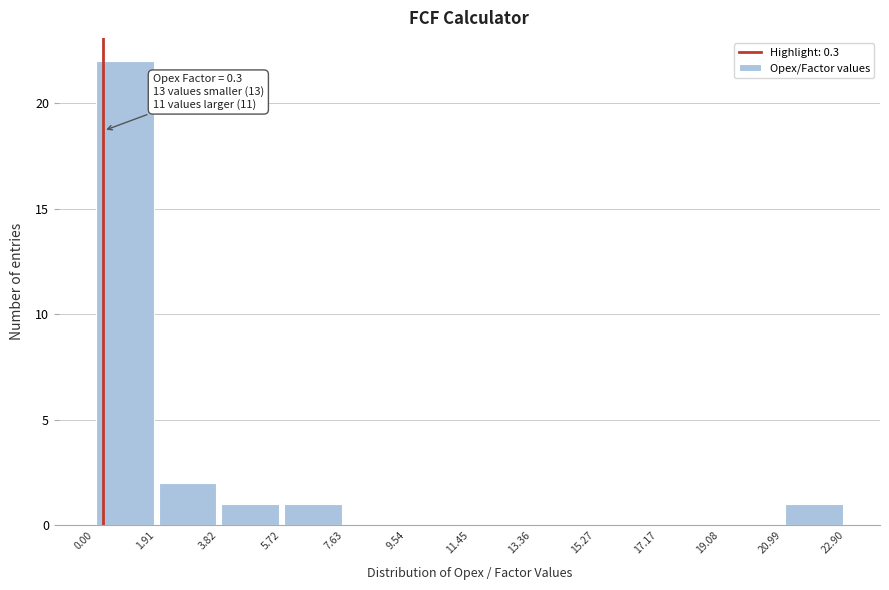

Over which range of the x-axis is the bar tallest?

0.00 to 1.91